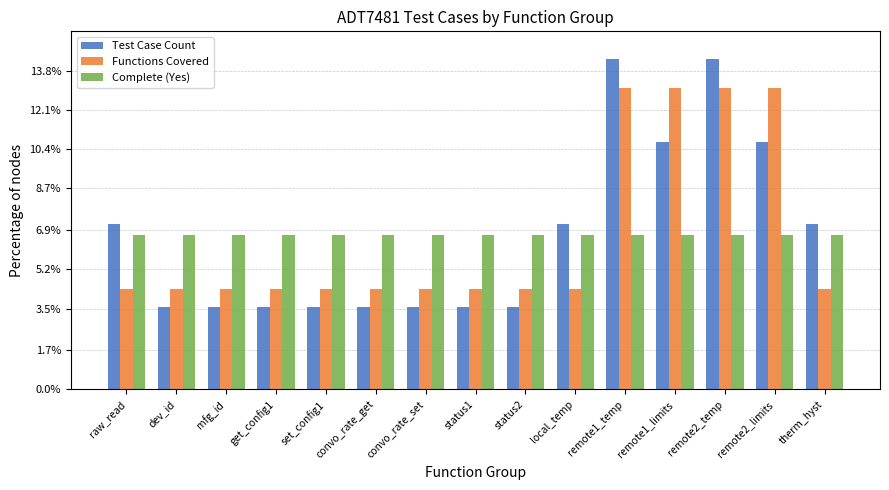

List the series in order of their peak value, lowest first.

Complete (Yes), Functions Covered, Test Case Count